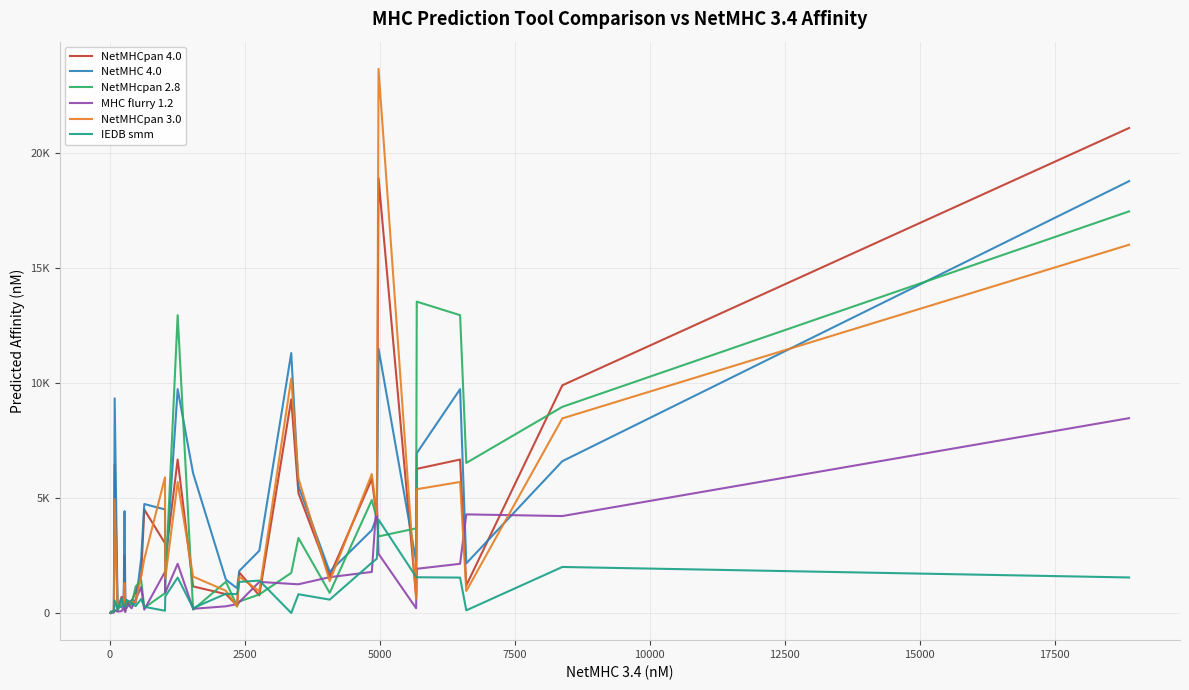

True or false: NetMHCpan 3.0 and NetMHCpan 4.0 cross at least once.

True